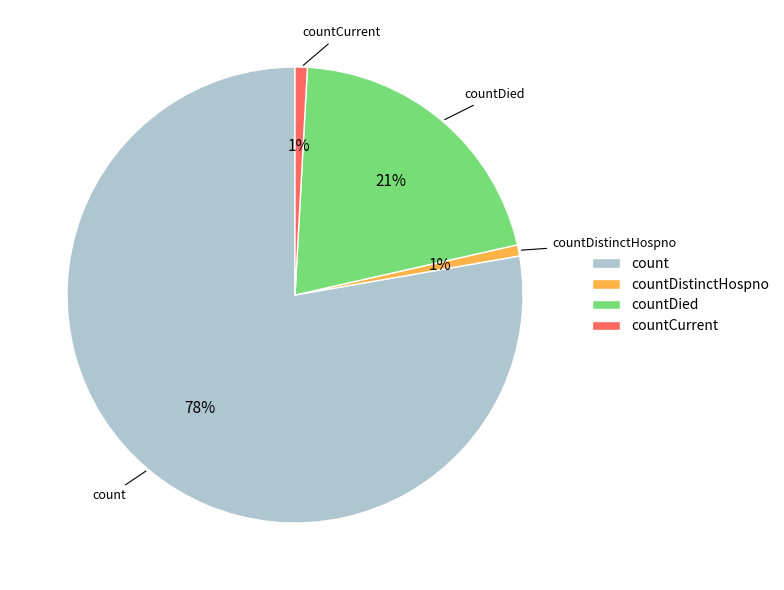

How many segments does this pie chart have?

4